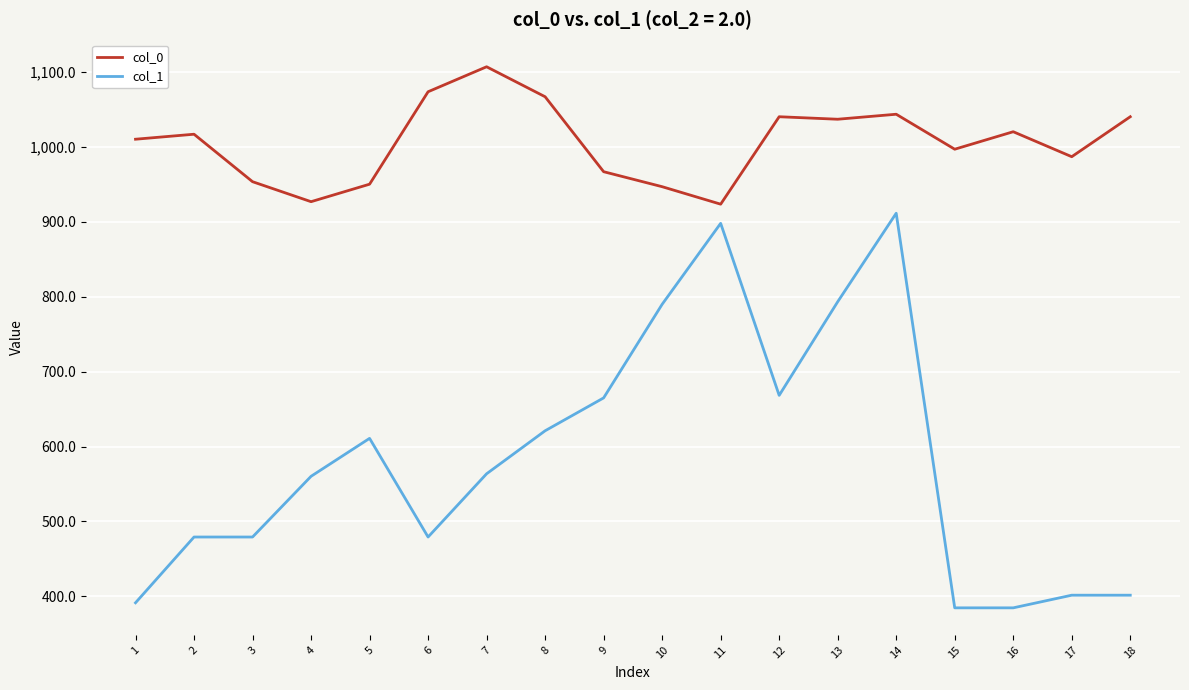

List the series in order of their peak value, lowest first.

col_1, col_0